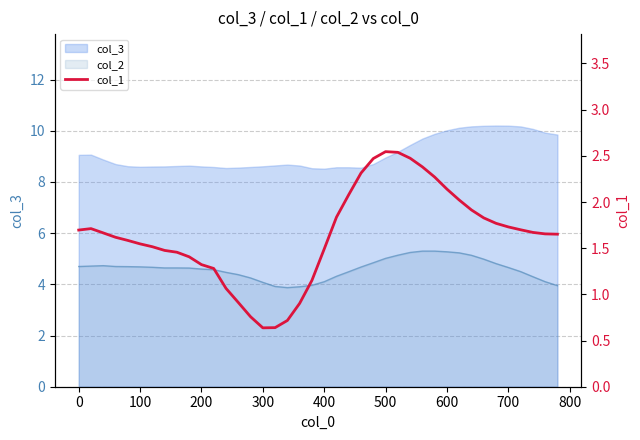

How many data points does each series have?

40